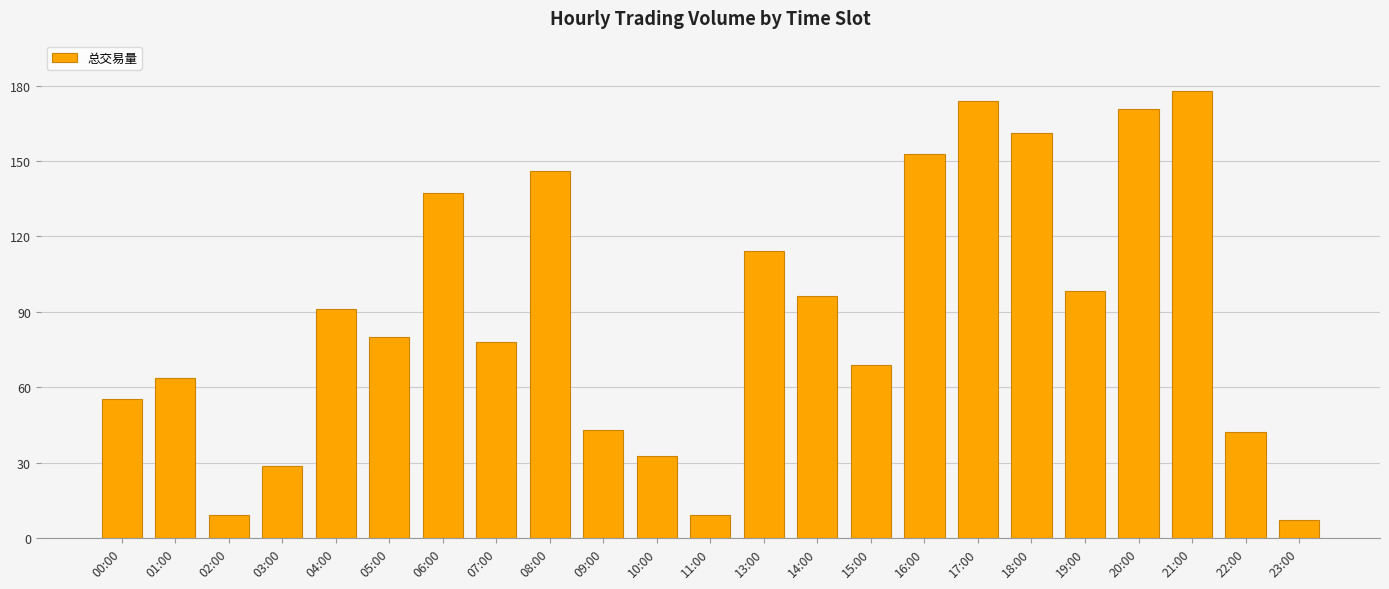

What is the label of the 3rd bar from the right?

21:00